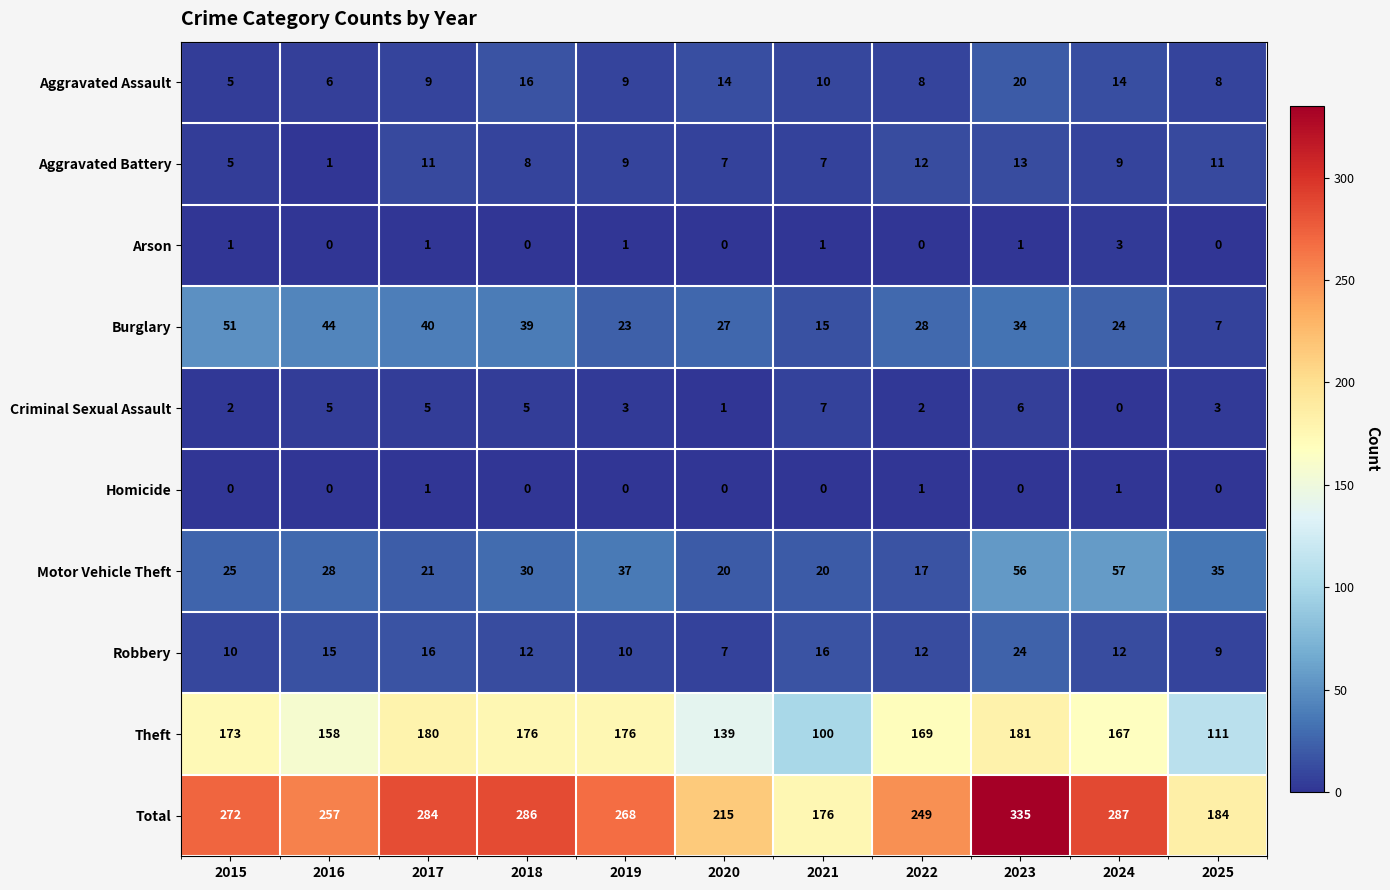

At which category does the chart reach its peak across all series?

2023